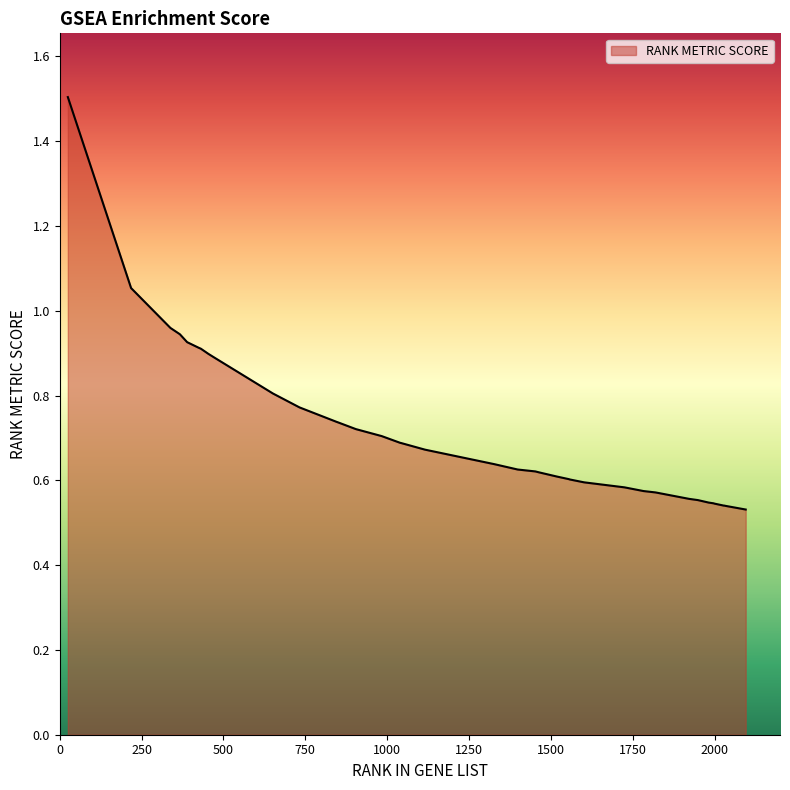

What is the maximum value shown in the chart?

1.5